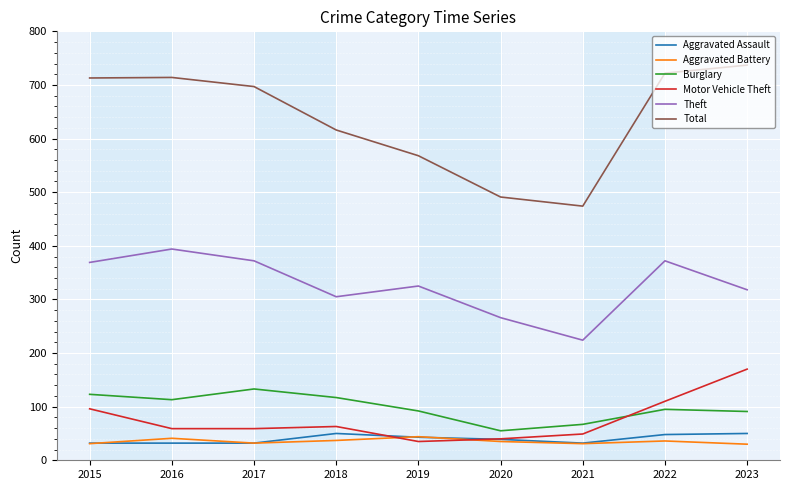

What is the maximum value shown in the chart?

737